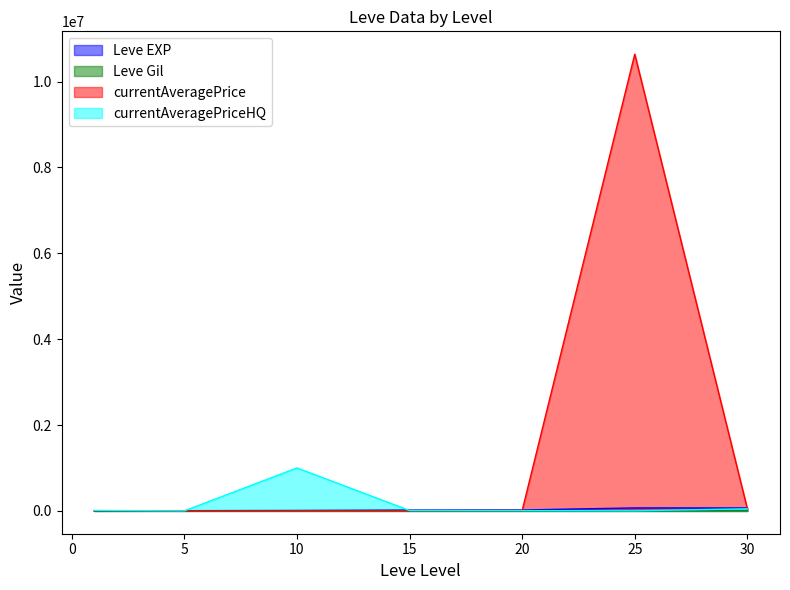

What is the highest value of the currentAveragePriceHQ series?

1000750